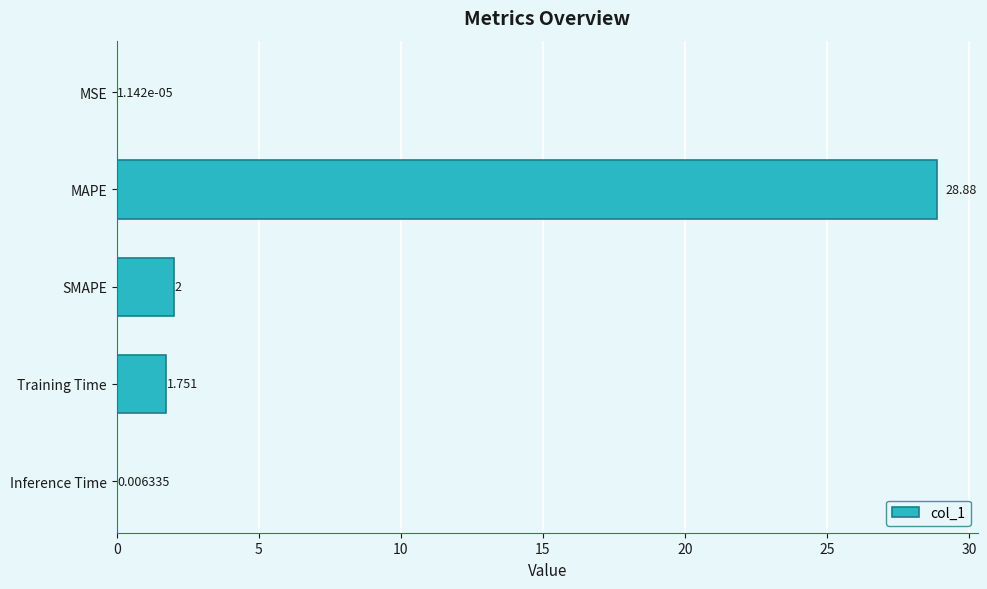

At which label is the value closest to 14?

SMAPE